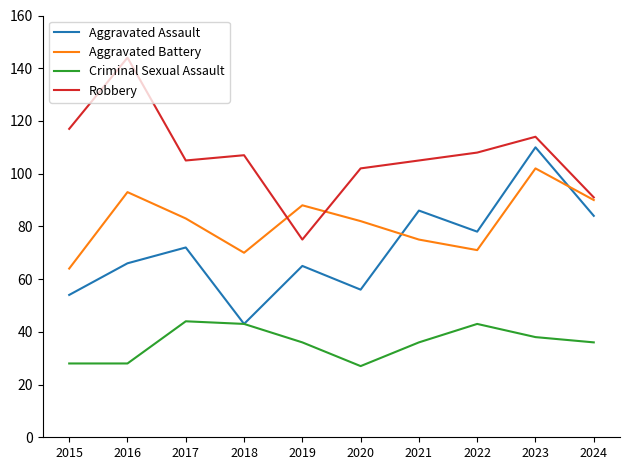

The Robbery series shows 105 at 2017. True or false?

True